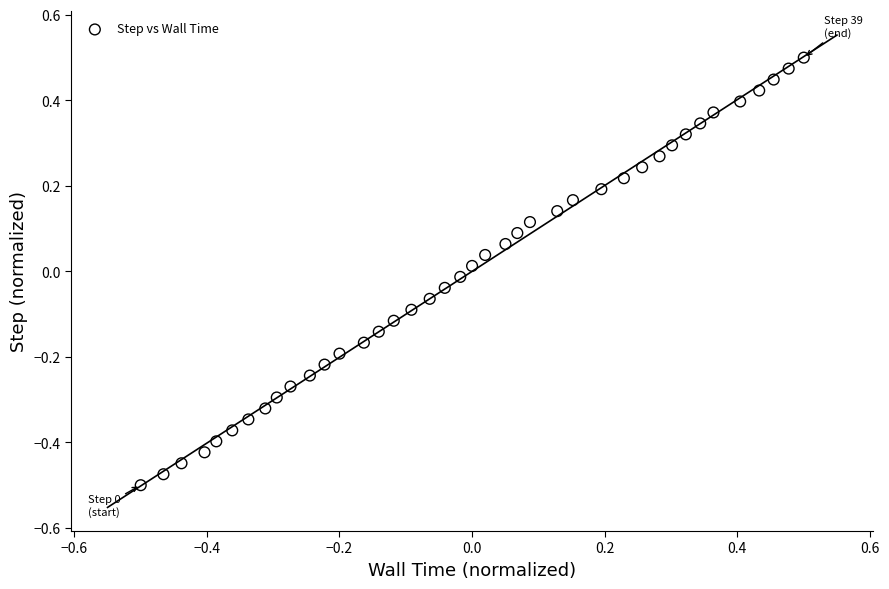

What is the range of X values (max minus min)?

1.0